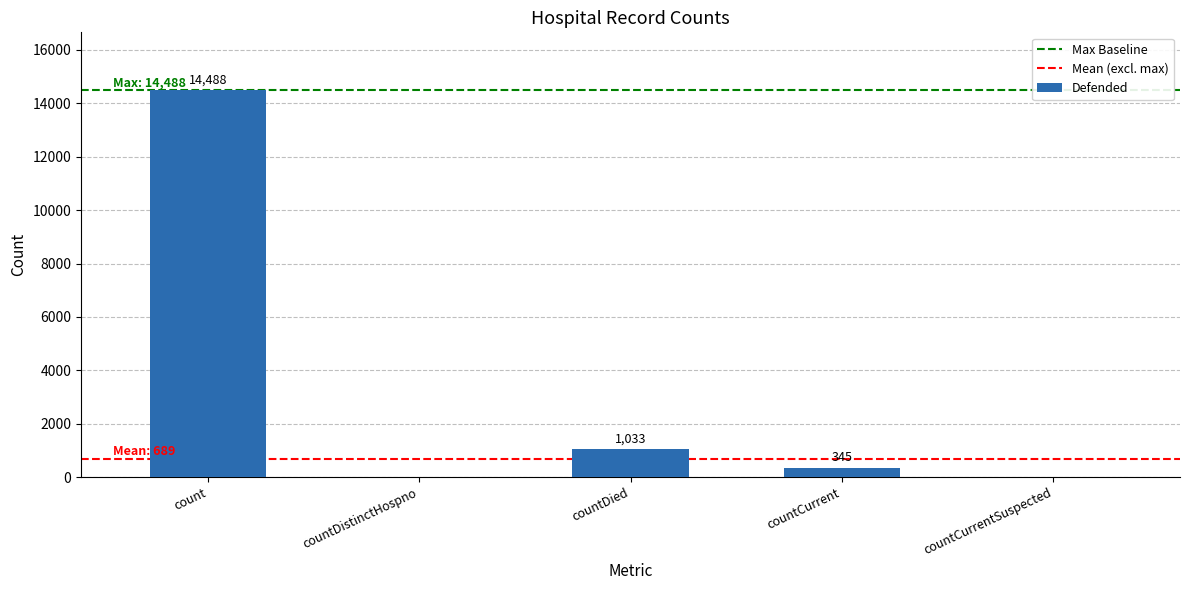

What is the greatest value displayed?

14488